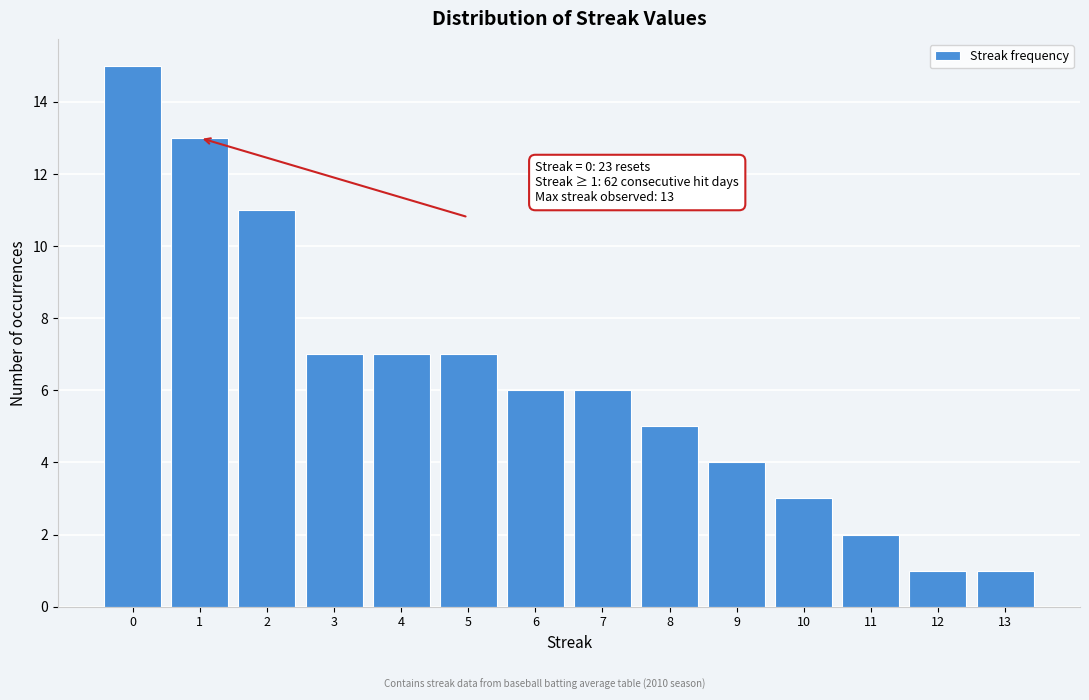

Reading right to left, extract all data points from this chart.

1	1	2	3	4	5	6	6	7	7	7	11	13	15